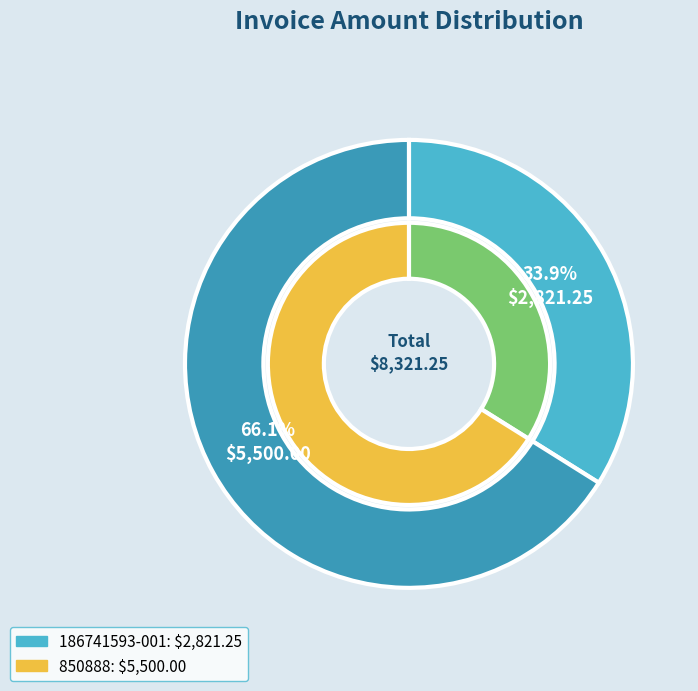

Which has a higher value, 850888 or 186741593-001?

850888